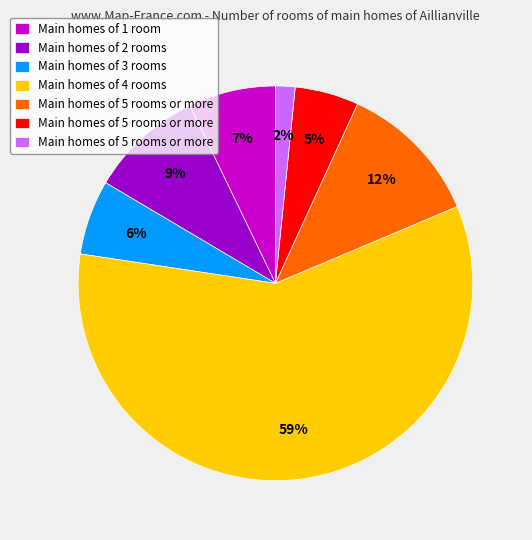

Count the number of slices in the pie.

7